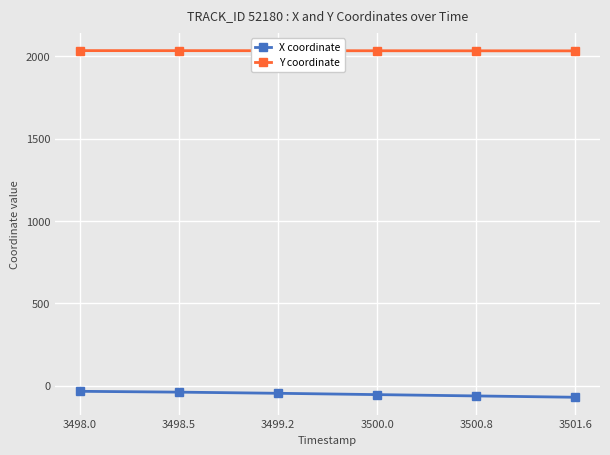

Which series has the largest range (max minus min)?

X coordinate